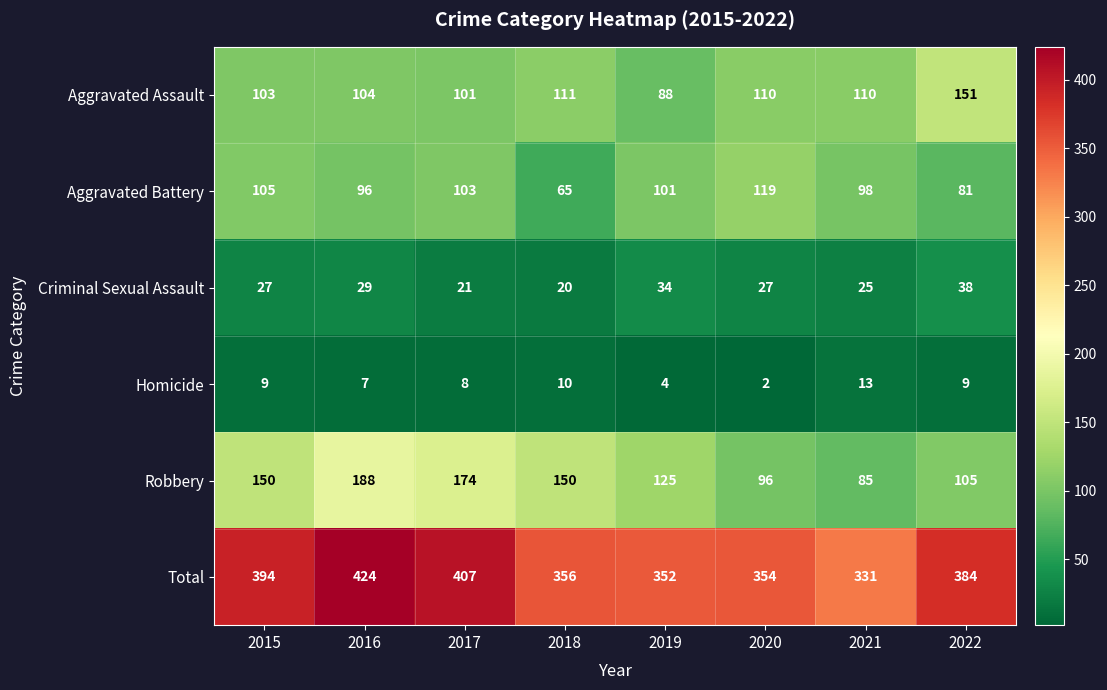

The value of Aggravated Battery at 2020 is 76. True or false?

False